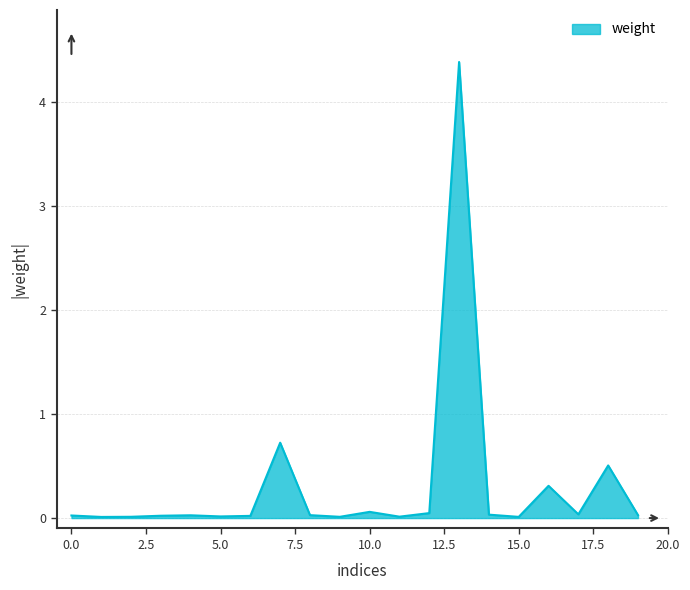

What is the maximum value shown in the chart?

4.4